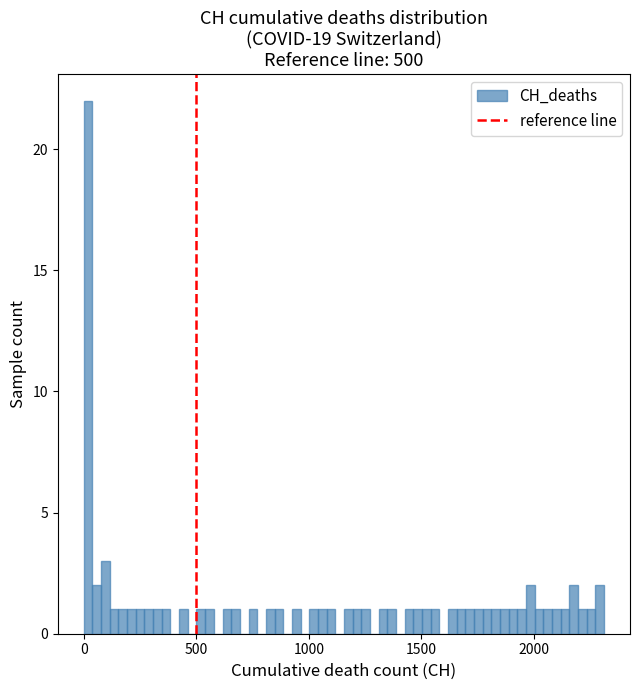

Around what value on the x-axis is the tallest bar? Give the approximate position of its centre, as read against the axis.

0